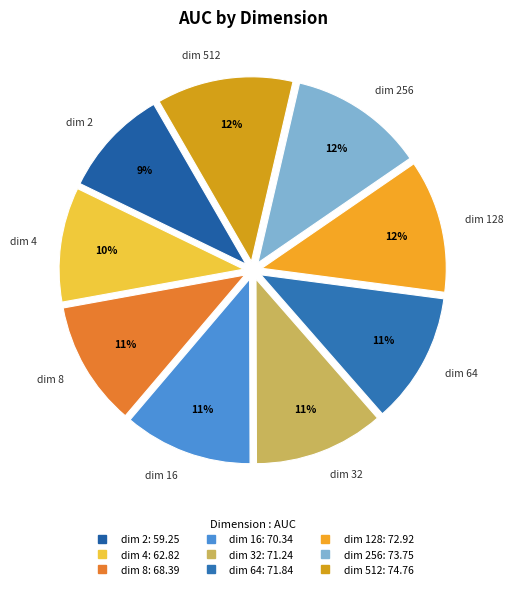

How many slices are in this pie chart?

9